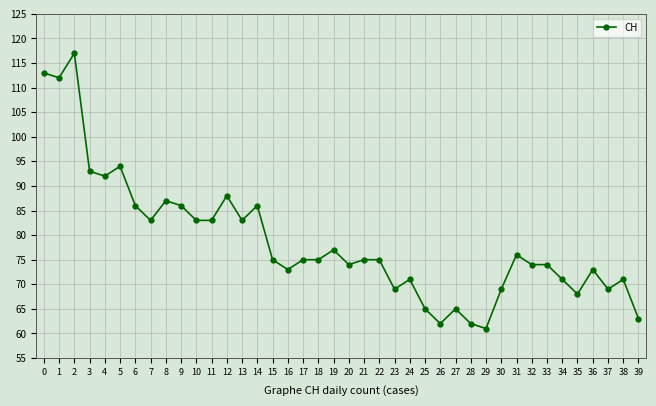

What is the difference between the second highest and second lowest values?

51